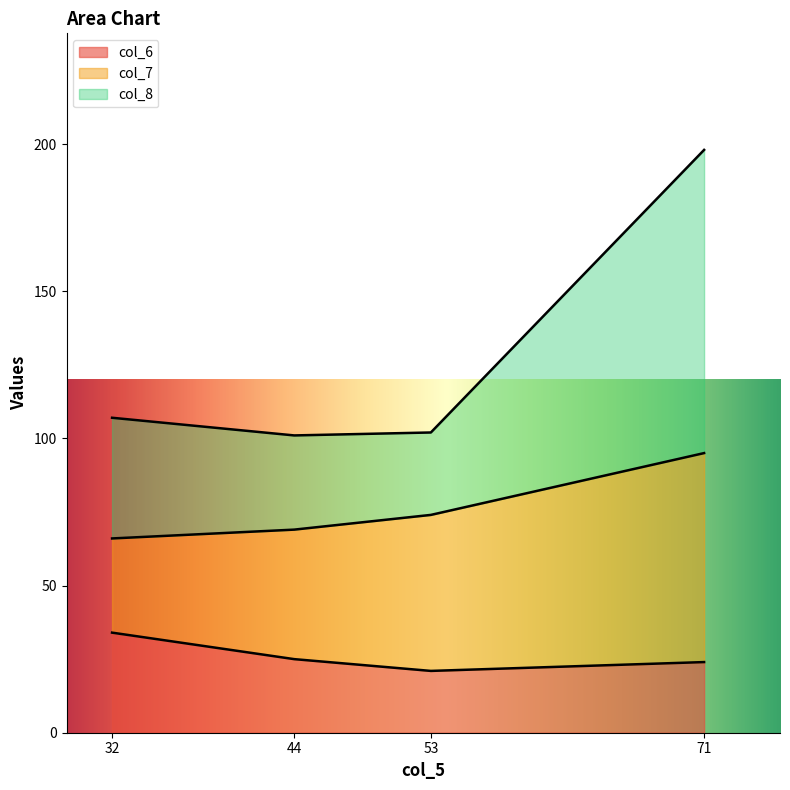

How many data points in col_6 are above 25?

1